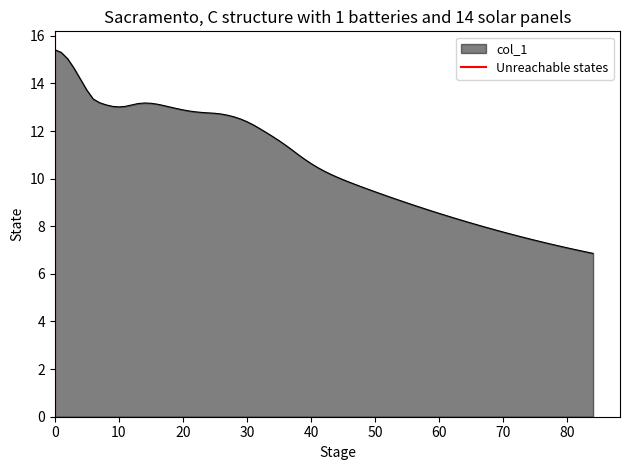

What is the highest value of the col_1 series?

15.4